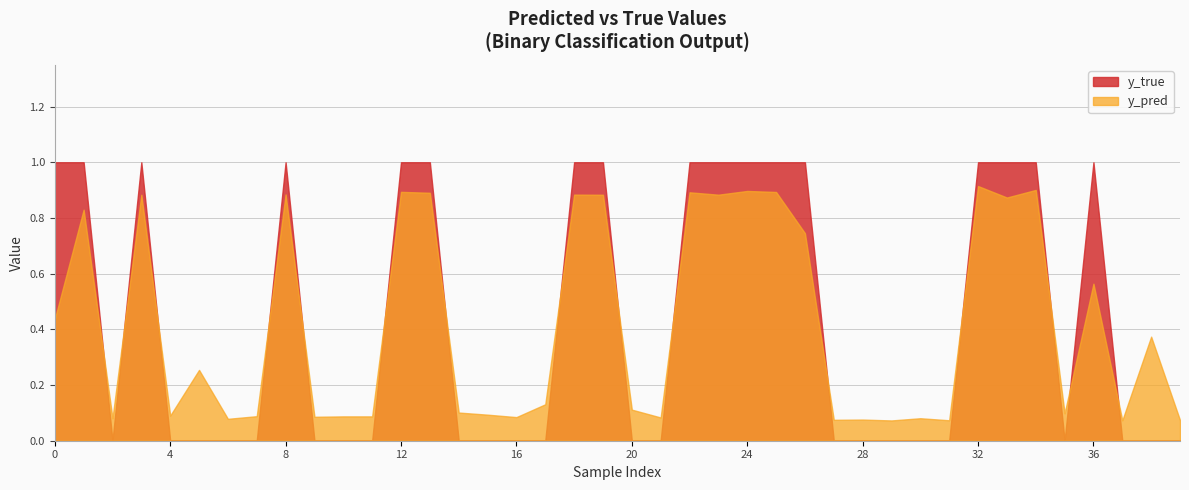

What is the highest value of the y_true series?

1.0